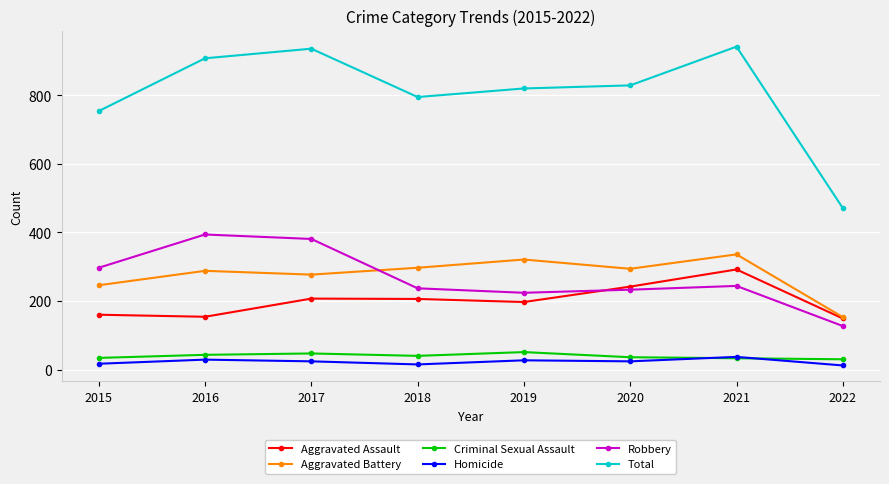

What are all the series names shown in the legend?

Aggravated Assault, Aggravated Battery, Criminal Sexual Assault, Homicide, Robbery, Total